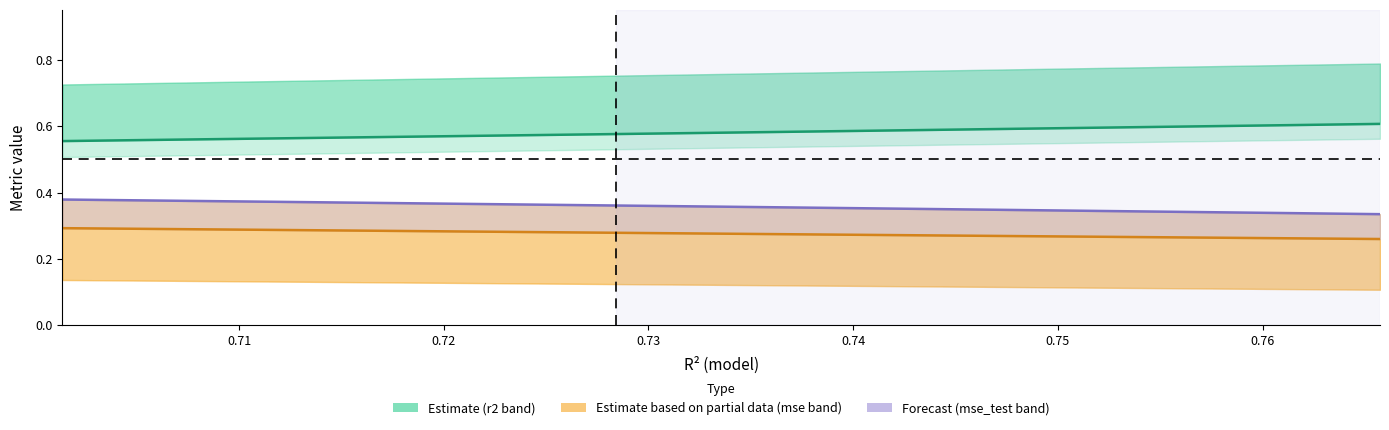

The mse_sup (Partial) series shows 0.5 at 0.74. True or false?

False